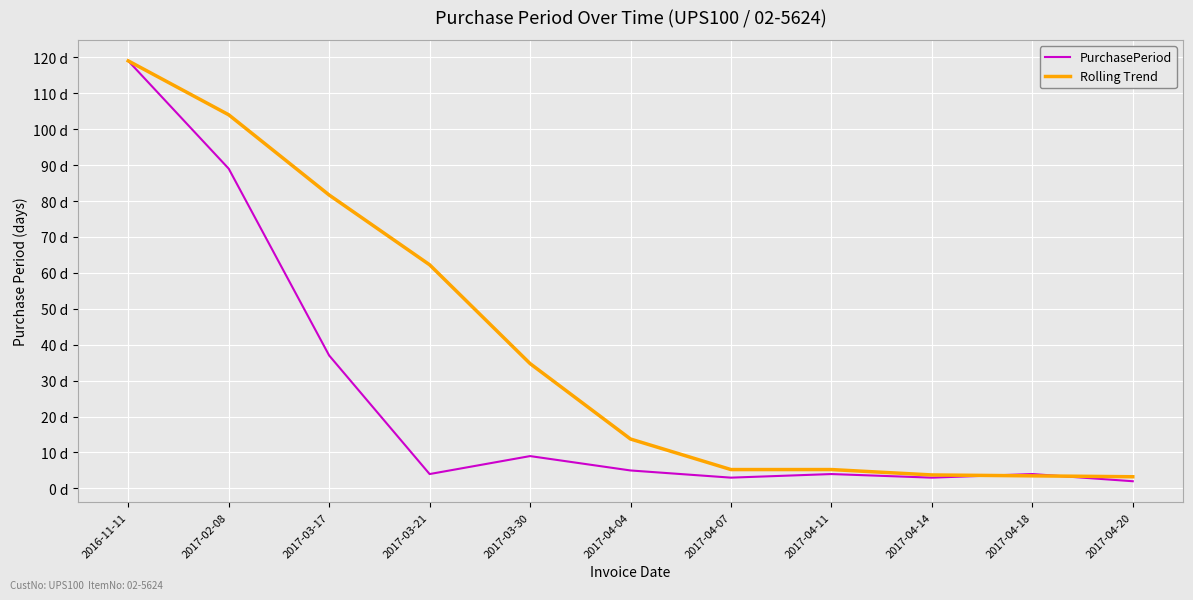

Does the chart display data point markers on the line(s)?

No